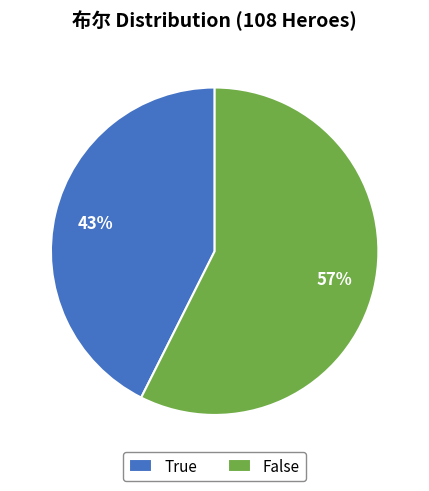

True or false: True accounts for 43% of the total.

True